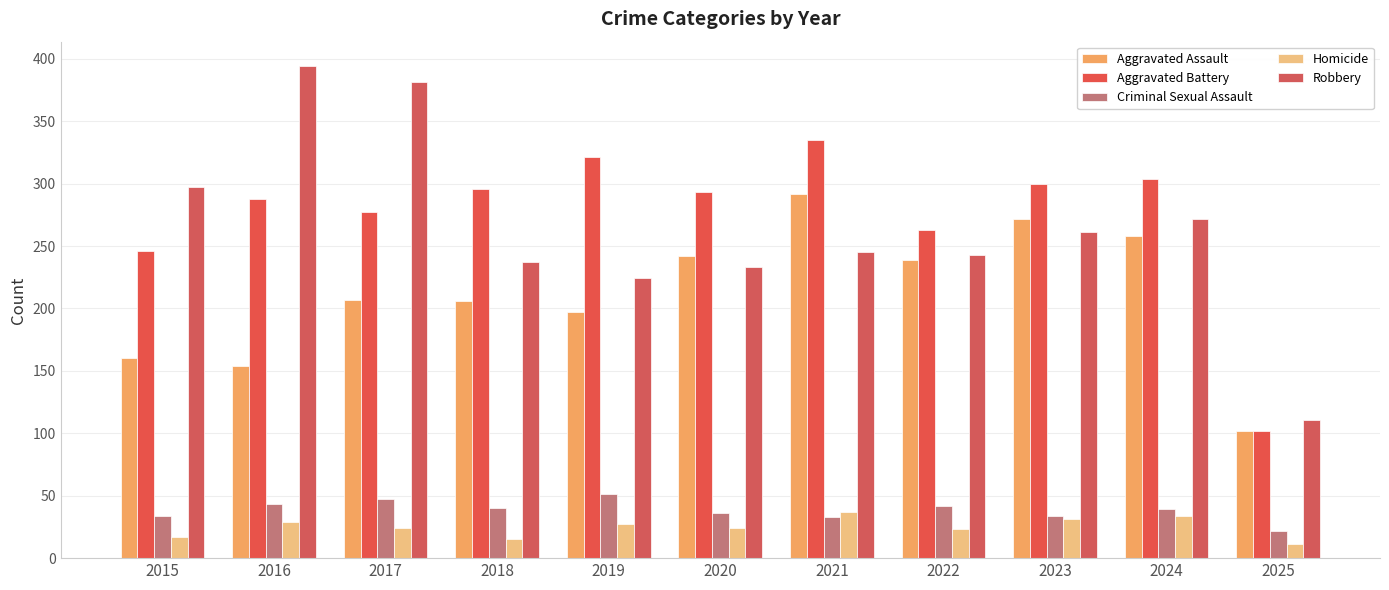

What is the average value of the Criminal Sexual Assault series?

38